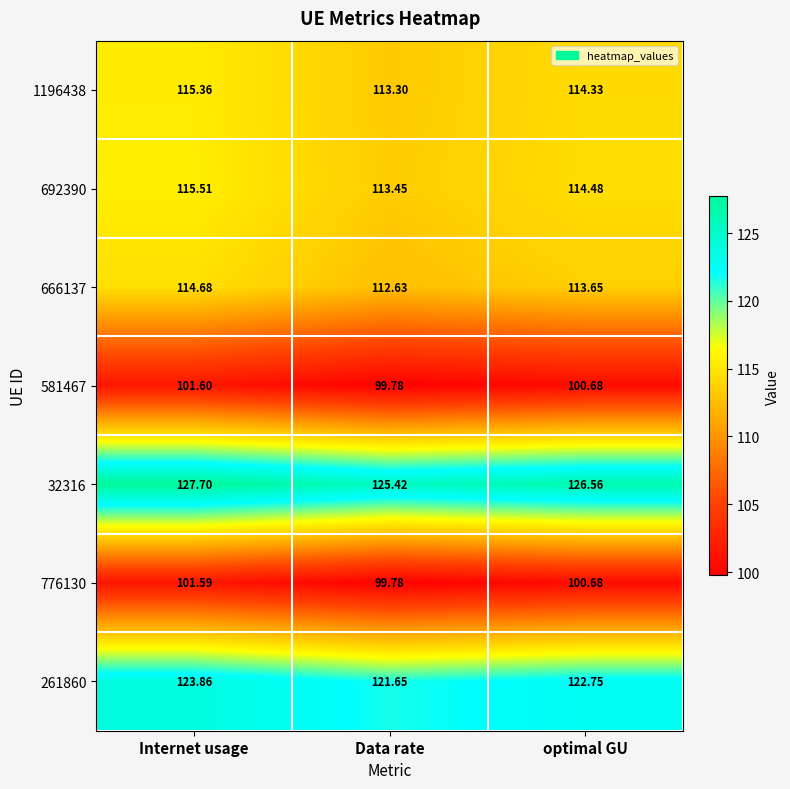

At which label does 261860 reach its peak?

Internet usage